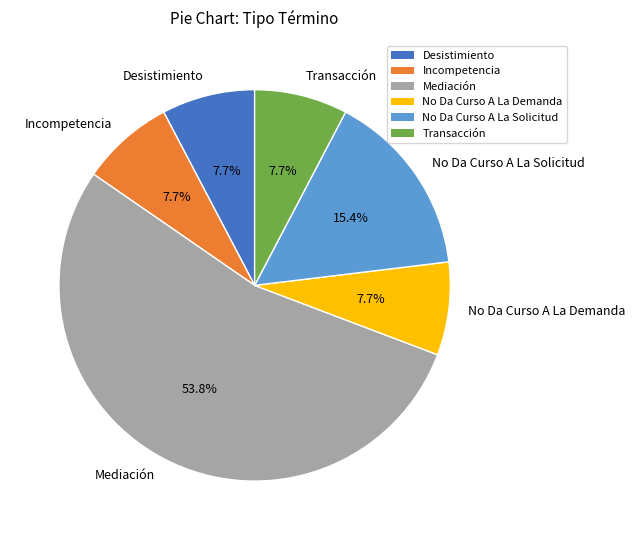

Which has a higher value, No Da Curso A La Solicitud or Incompetencia?

No Da Curso A La Solicitud